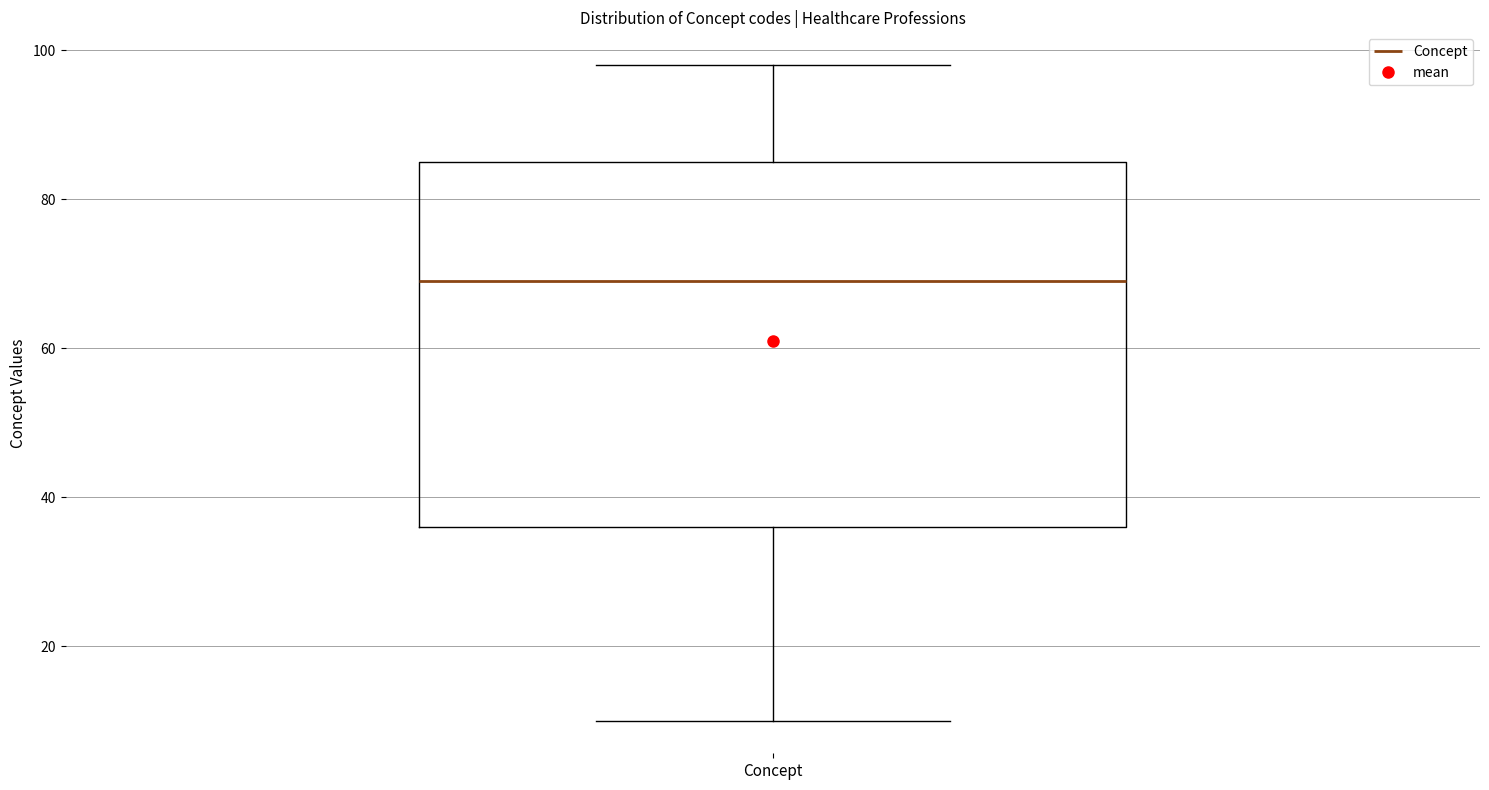

Transcribe this box plot: give where the median line is, the range the box spans, and where the two whiskers end, as read against the y-axis. The values are not printed on the chart, so give them approximately, as read against the axis.

median 70, box 36 to 86, whiskers 10 to 98